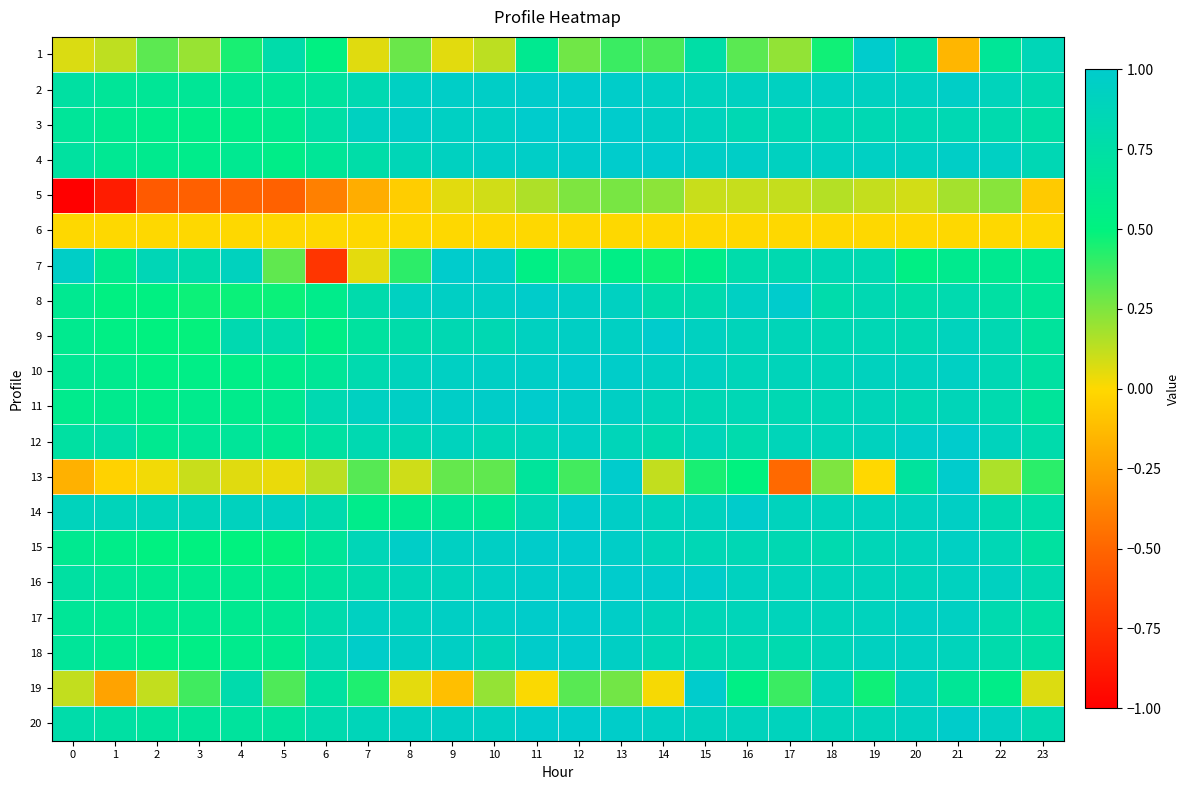

At which category is the sum across all series the highest?

13